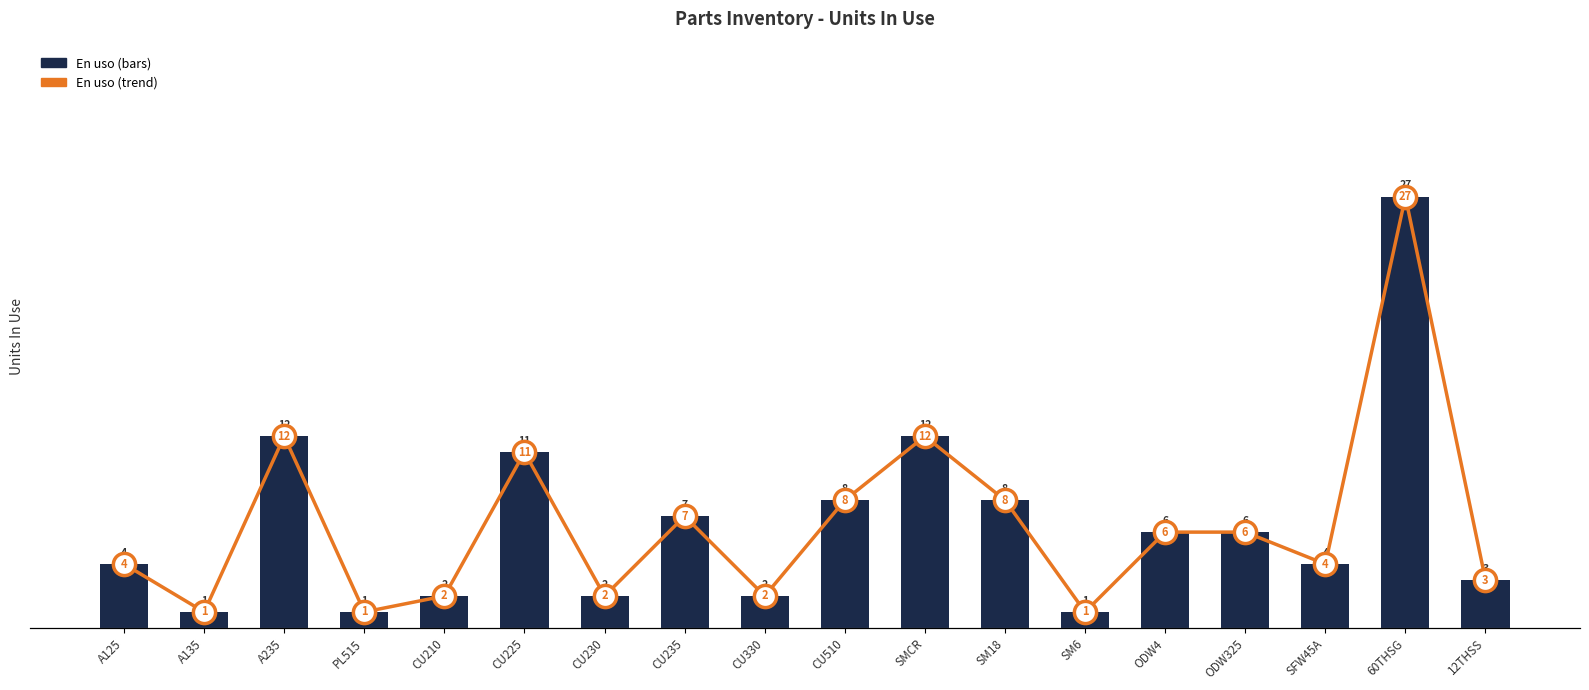

Is it true that En uso (line) equals 12 at SMCR?

True